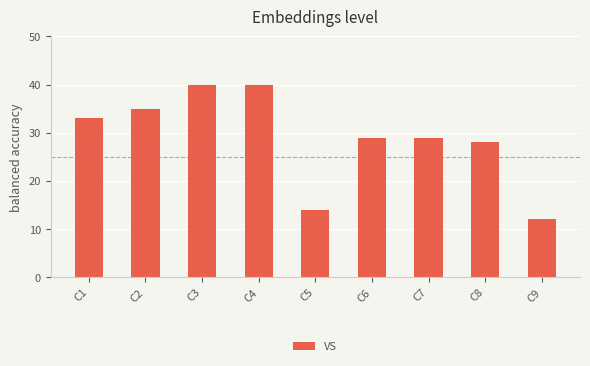

What is the smallest value displayed?

12